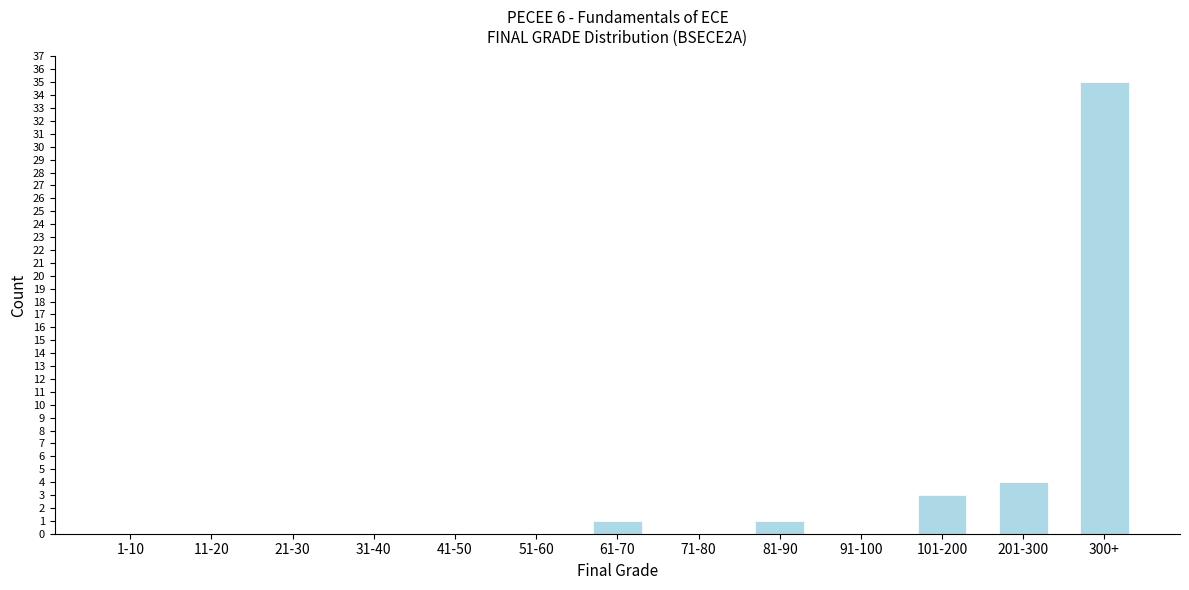

Reading left to right, what are all the values shown in this chart?

1-10=0	11-20=0	21-30=0	31-40=0	41-50=0	51-60=0	61-70=1	71-80=0	81-90=1	91-100=0	101-200=3	201-300=4	300+=35